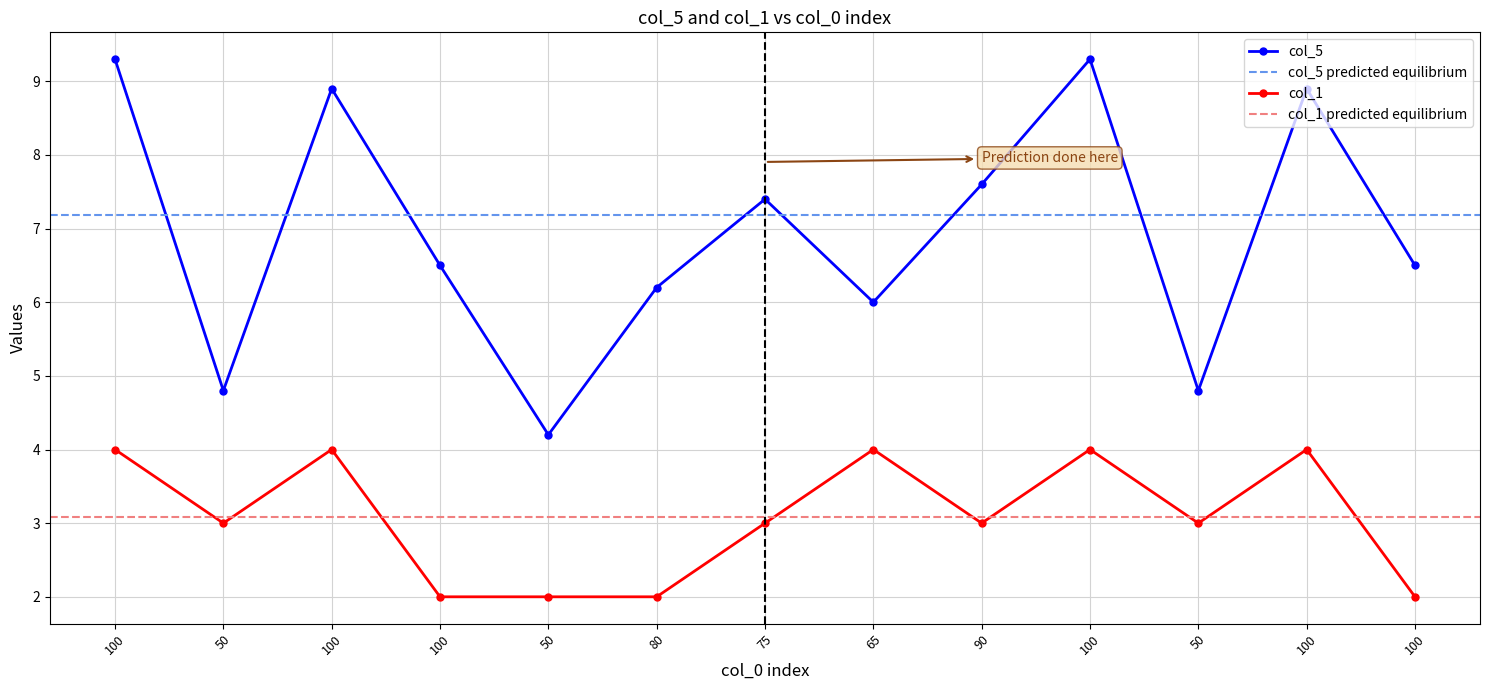

The value of col_5 at 50 is 2.5. True or false?

False